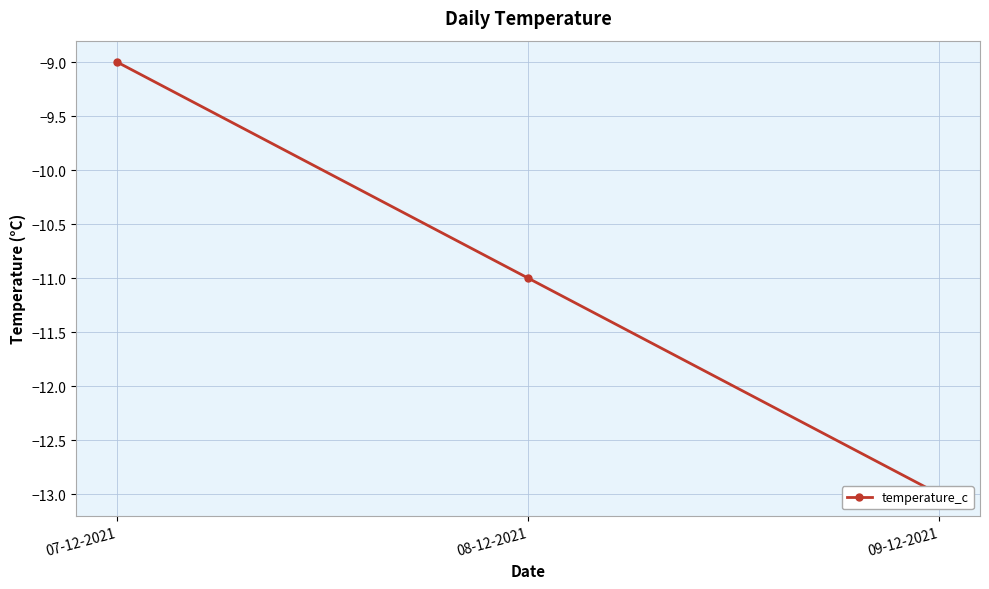

At which label does the data first exceed -11?

07-12-2021